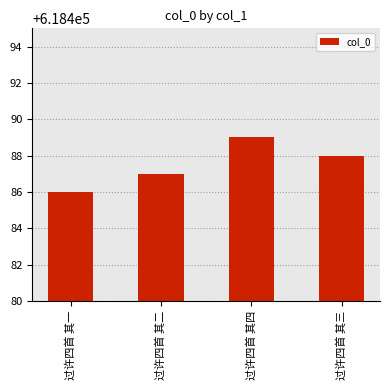

Which label corresponds to the smallest value in the chart?

过许四首 其一